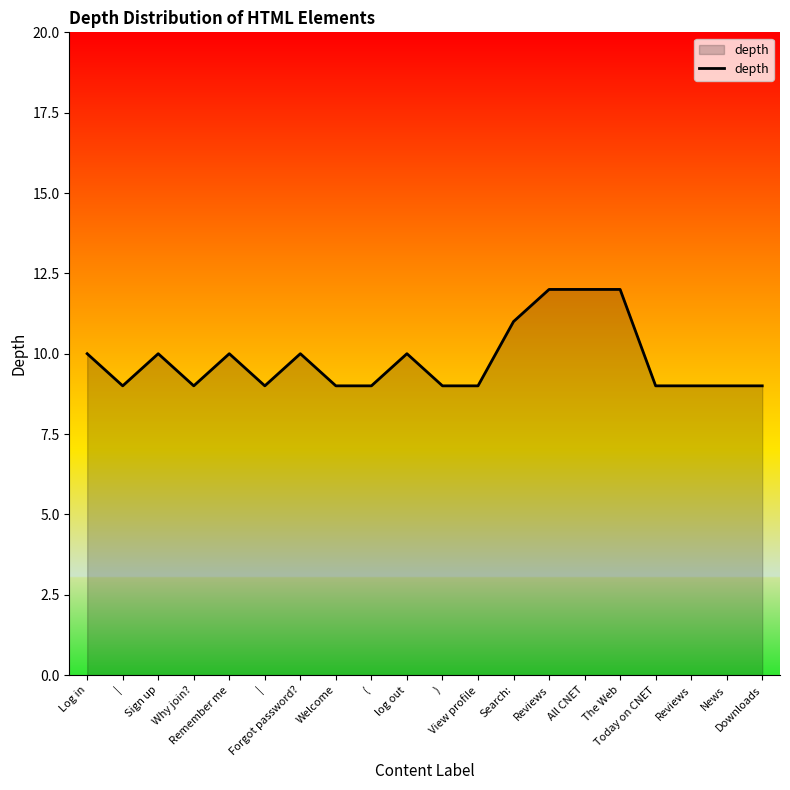

Reading left to right, list all the values displayed in this chart.

10	9	10	9	10	9	10	9	9	10	9	9	11	12	12	12	9	9	9	9